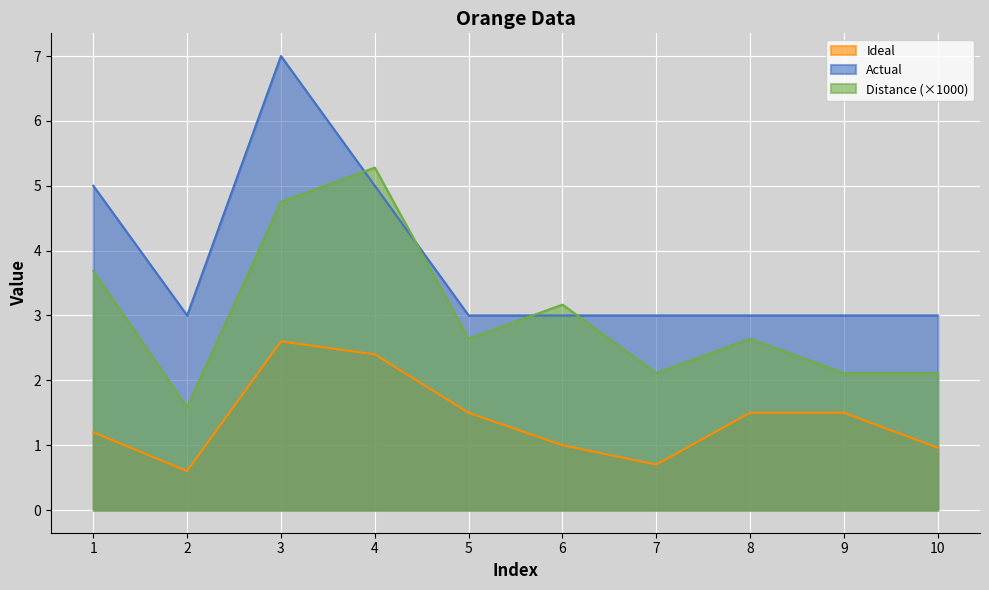

What is the minimum value shown in the chart?

0.6